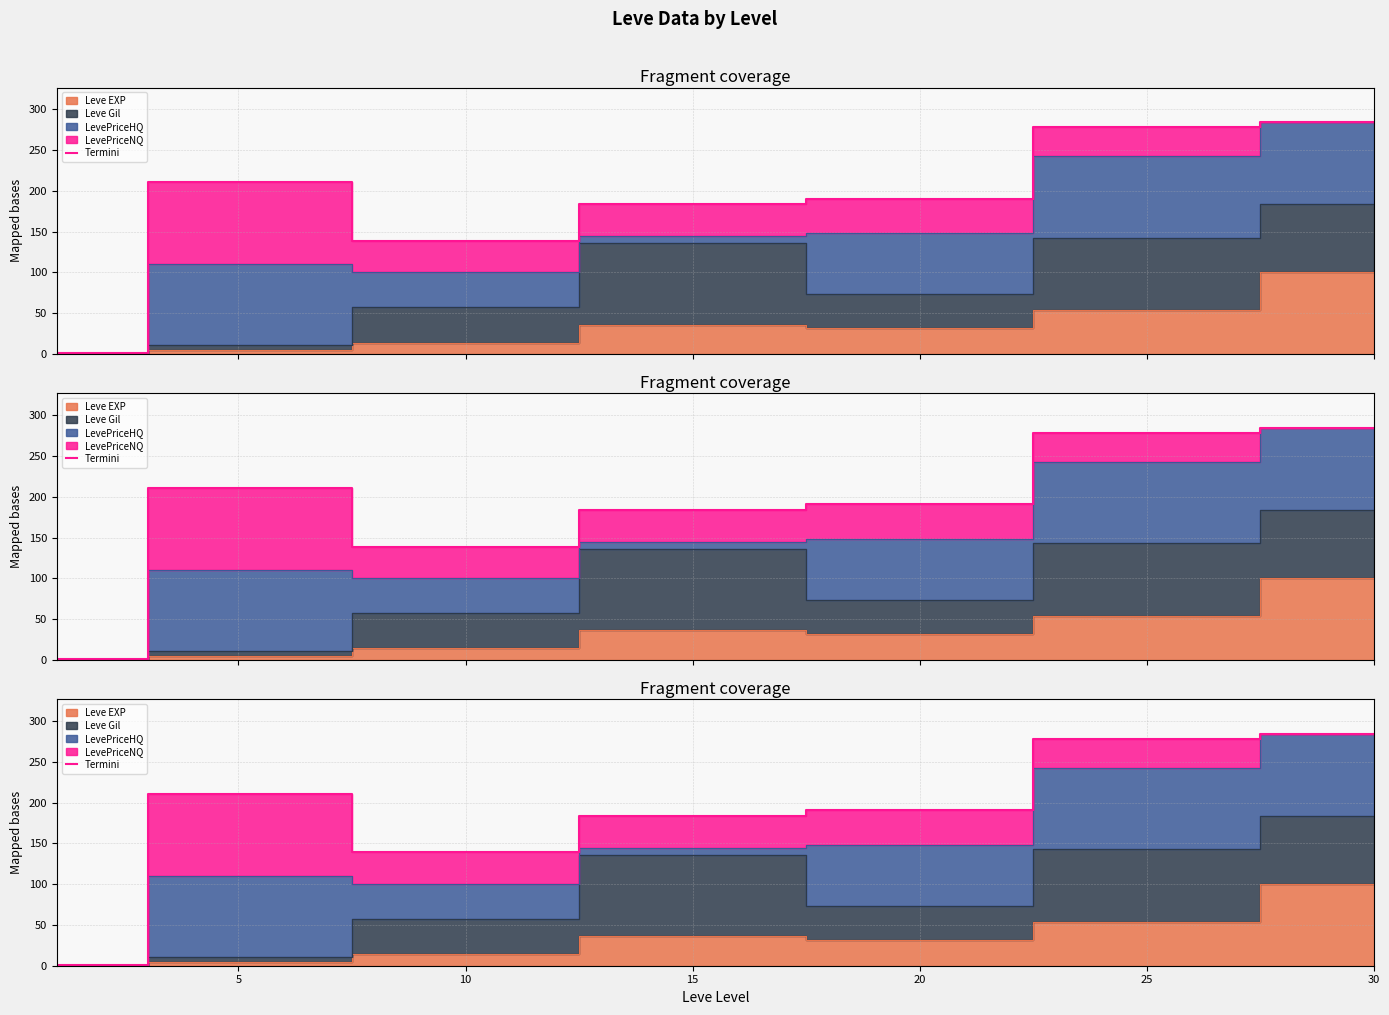

Reading left to right, list all the values displayed in this chart.

0=0.9	5=210.7	10=139.0	15=184.0	20=190.6	25=277.9	30=284.1